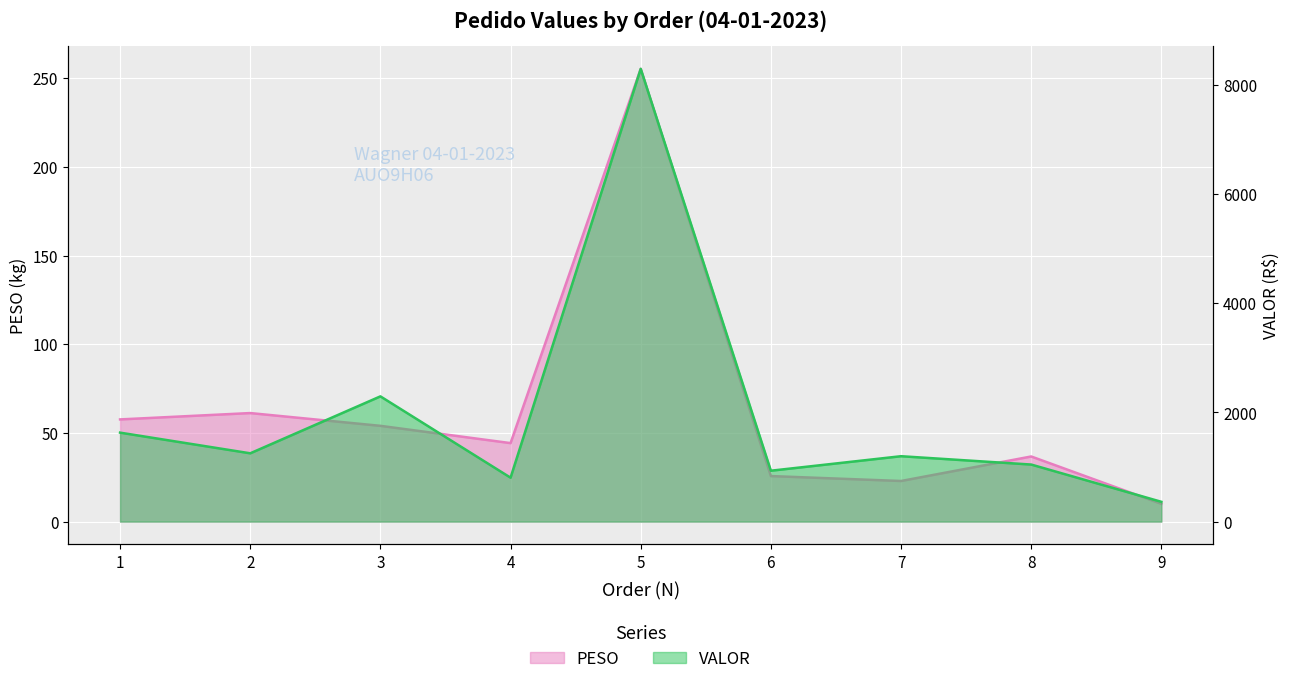

How many lines are shown in the chart?

2